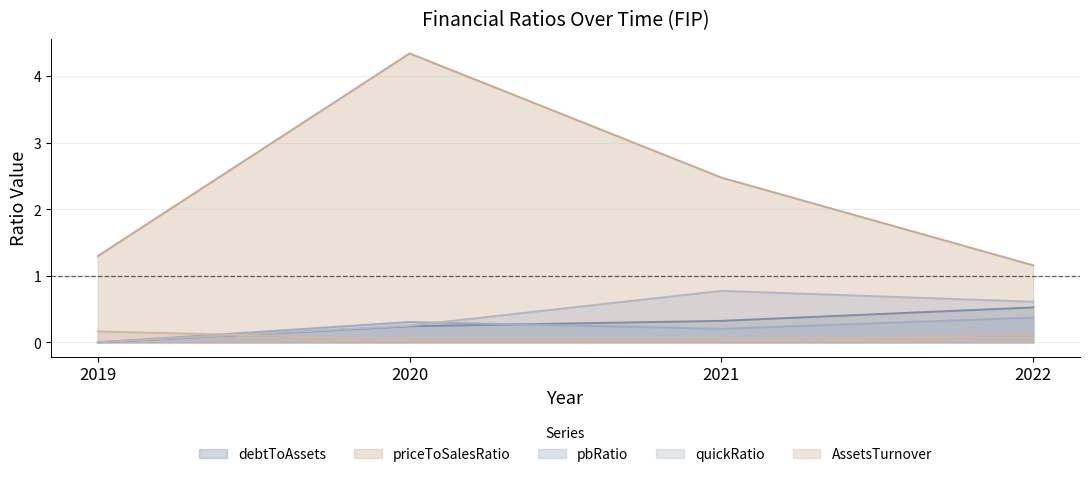

In priceToSalesRatio, how many points are higher than both neighbors (excluding endpoints)?

1